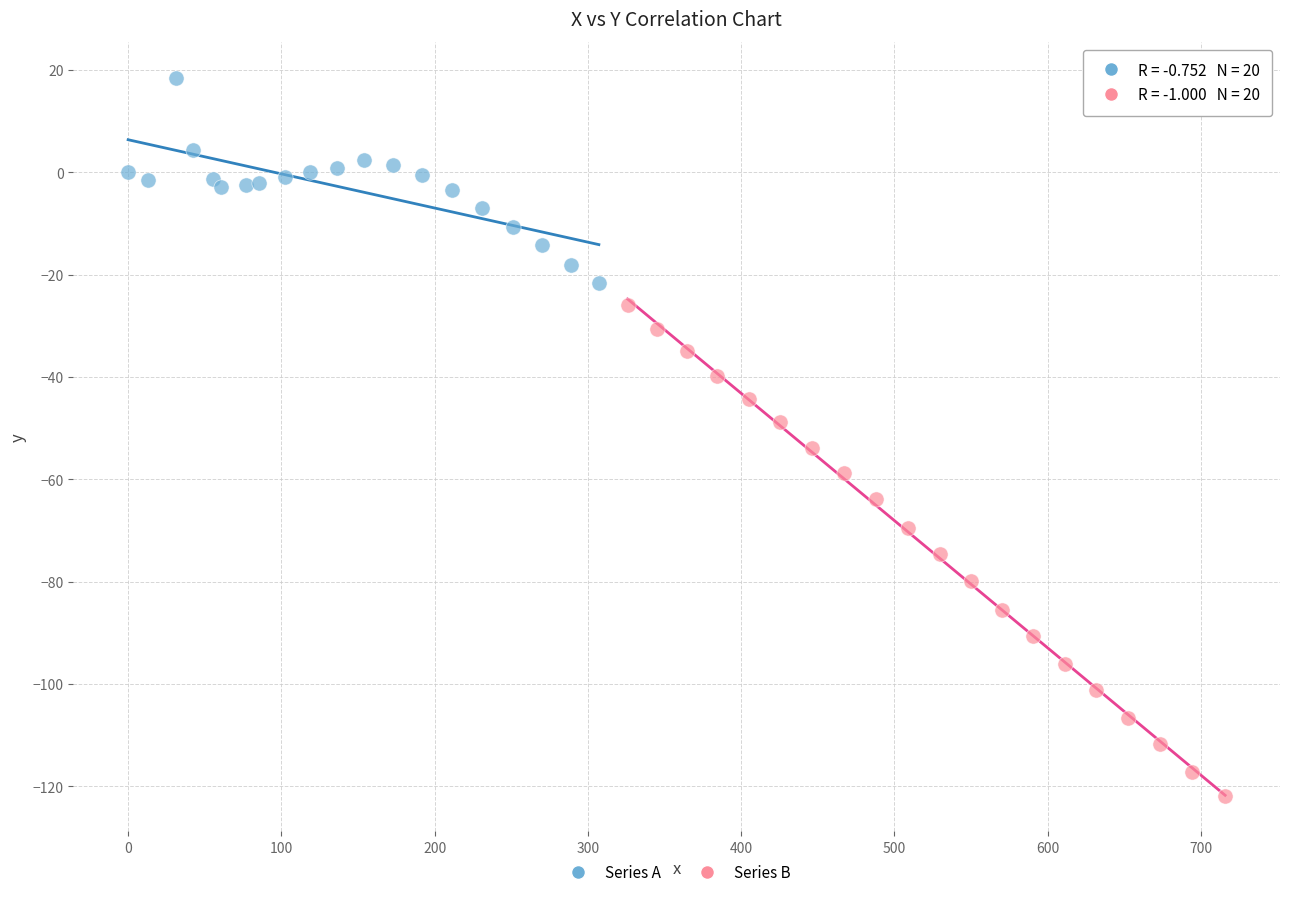

Which series has the widest spread of Y values?

Series B